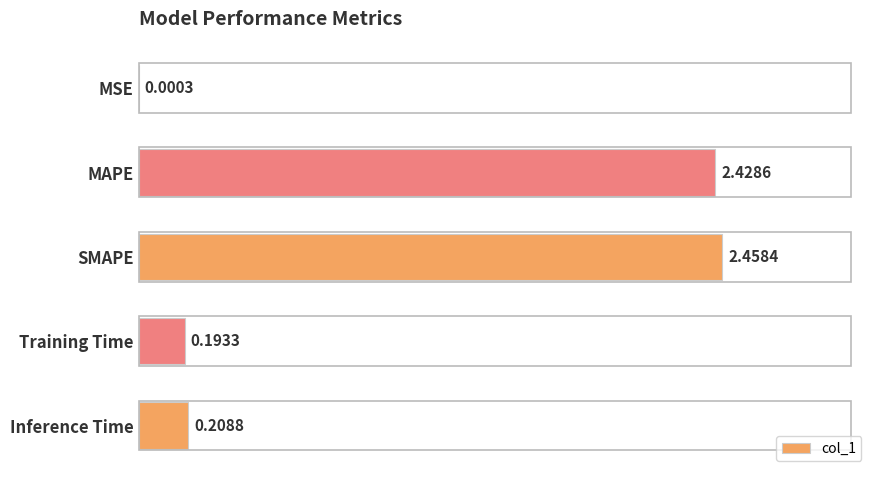

Are the bars grouped side by side (vs. stacked)?

No